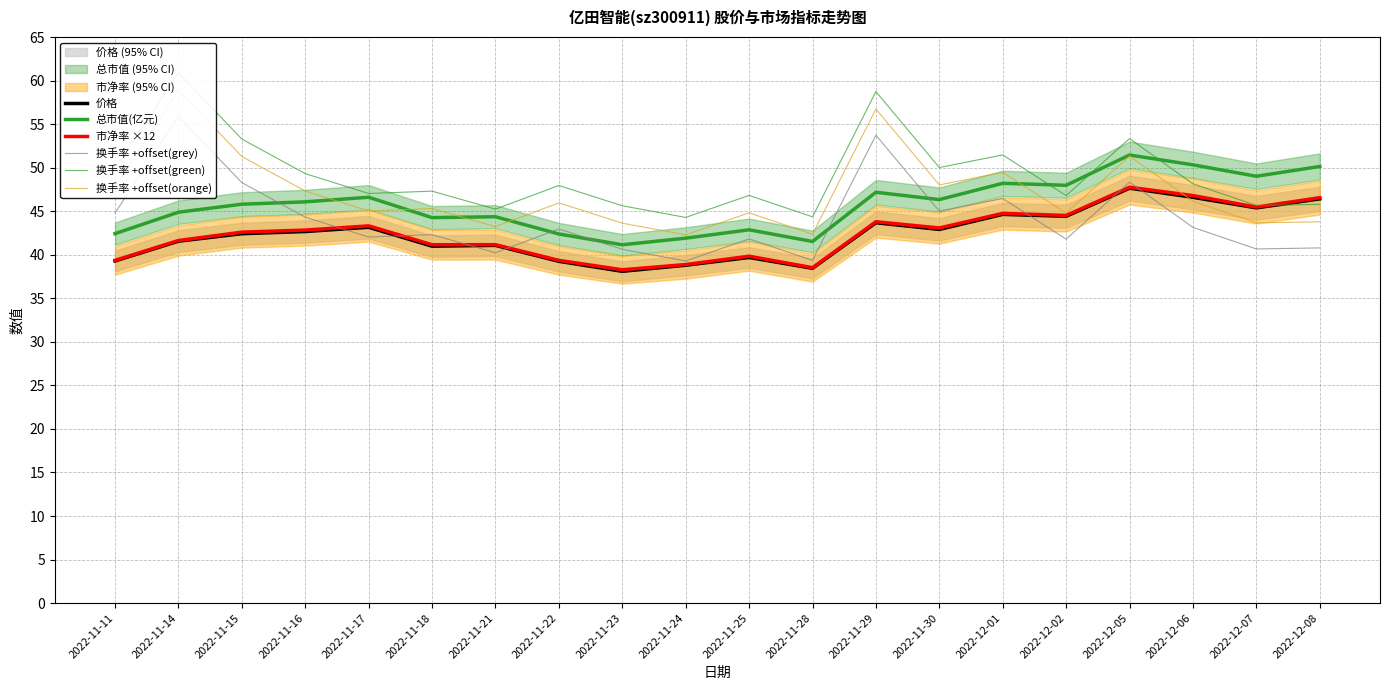

What value does the 价格 series have at 2022-11-15?

42.4